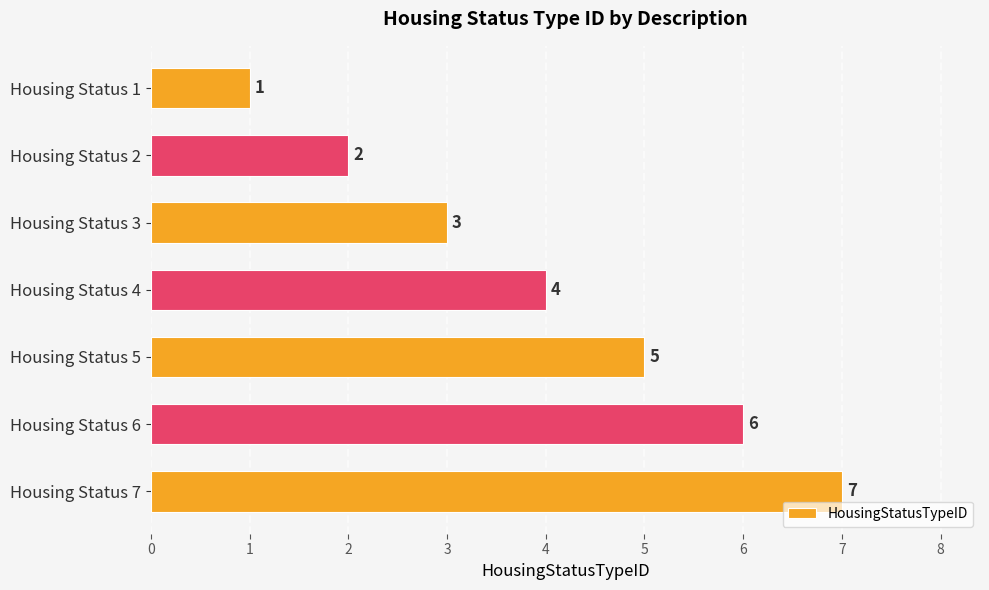

What is the smallest value displayed?

1